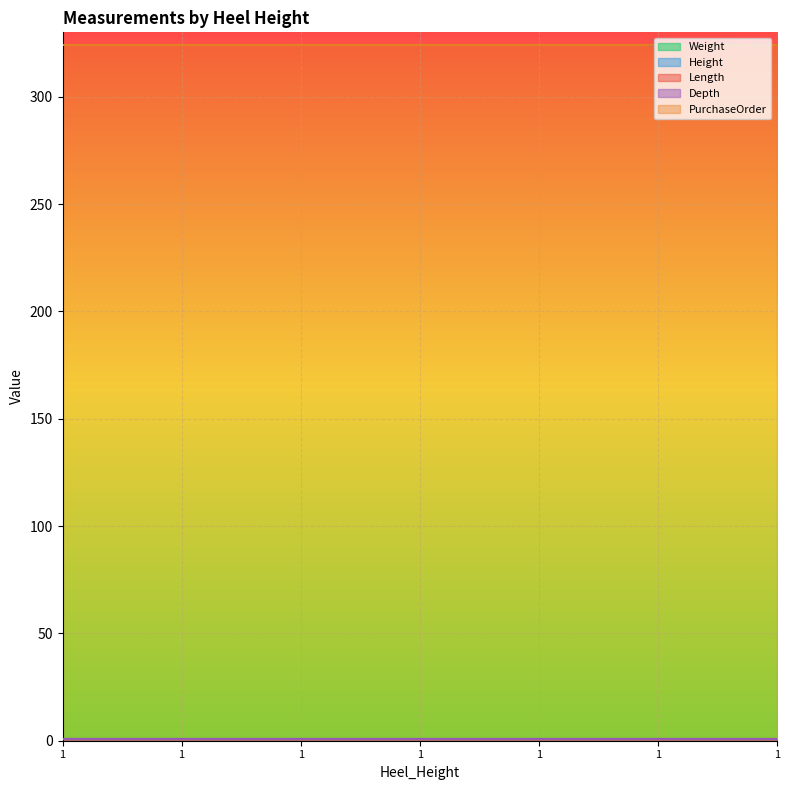

What is the value of the Height point at the 5th from the left?

1